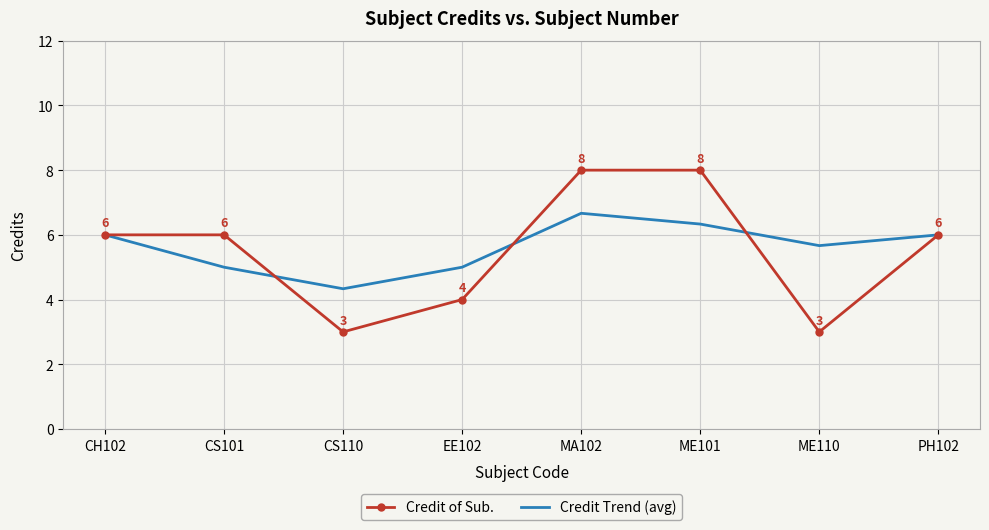

What position from the right is PH102?

1